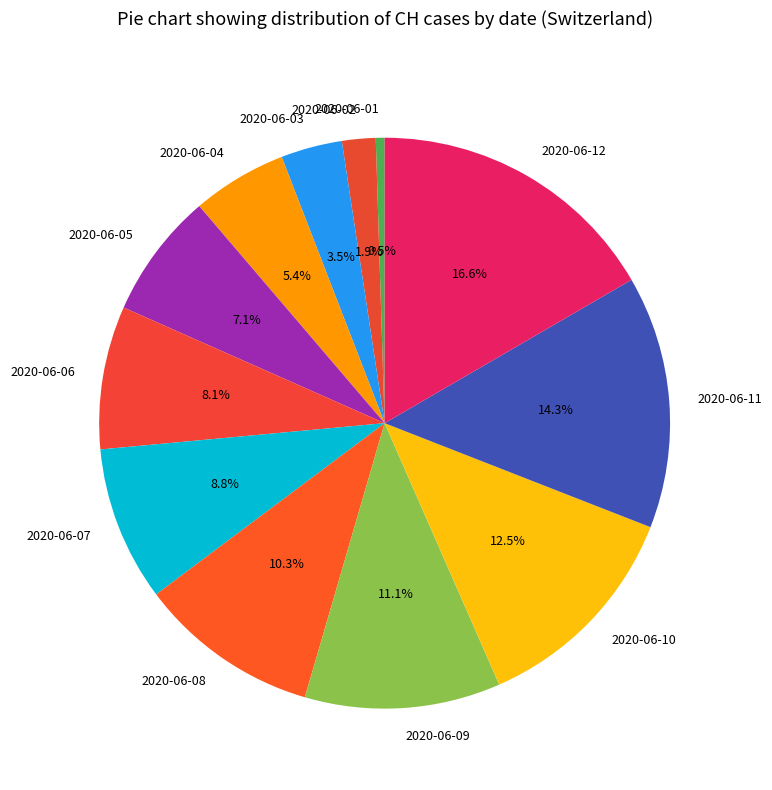

Which slice is the smallest?

2020-06-01